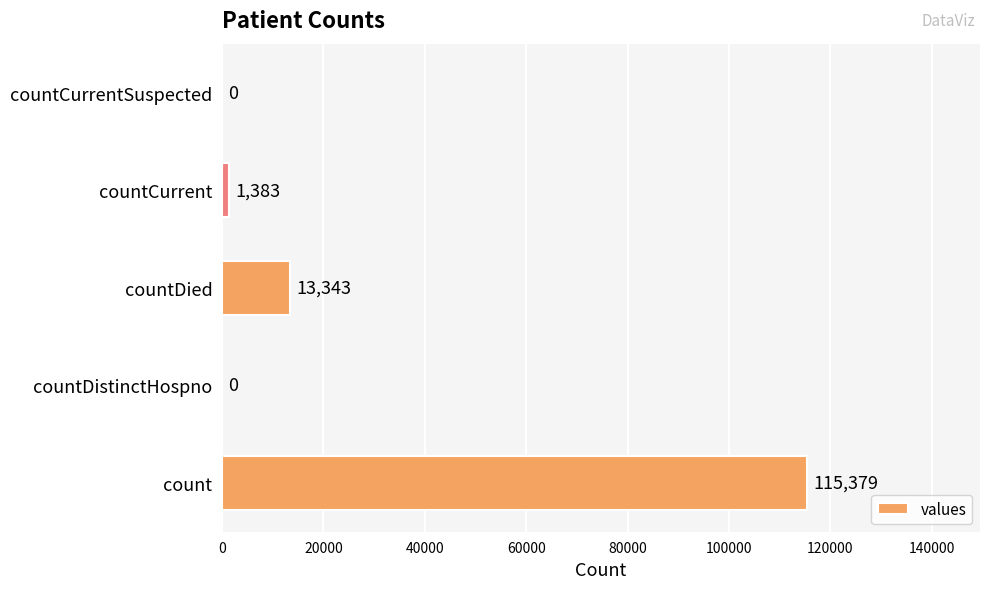

Is it true that the value at countCurrent is 1383?

True